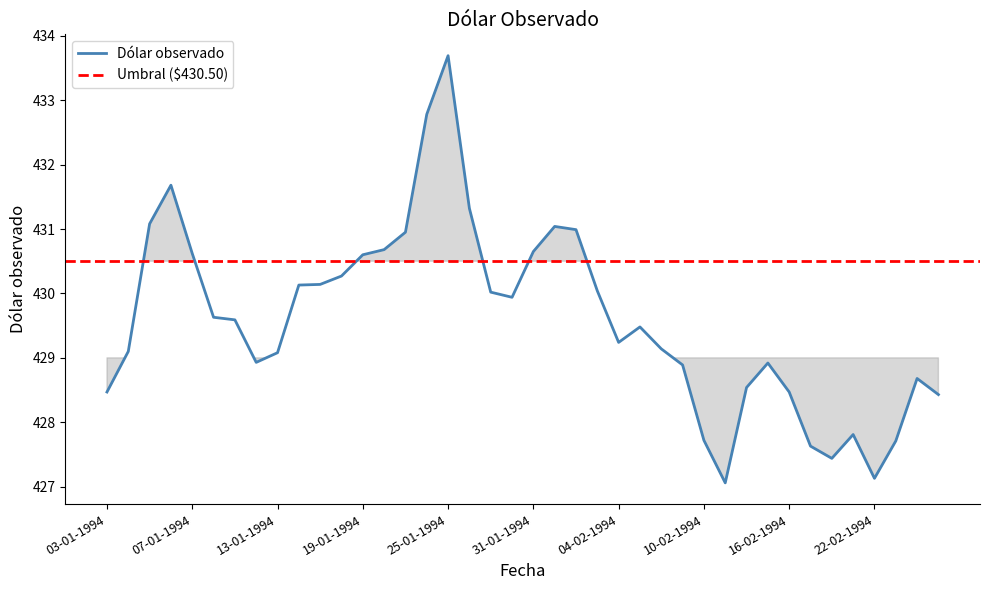

What is the label of the 26th point from the left?

07-02-1994